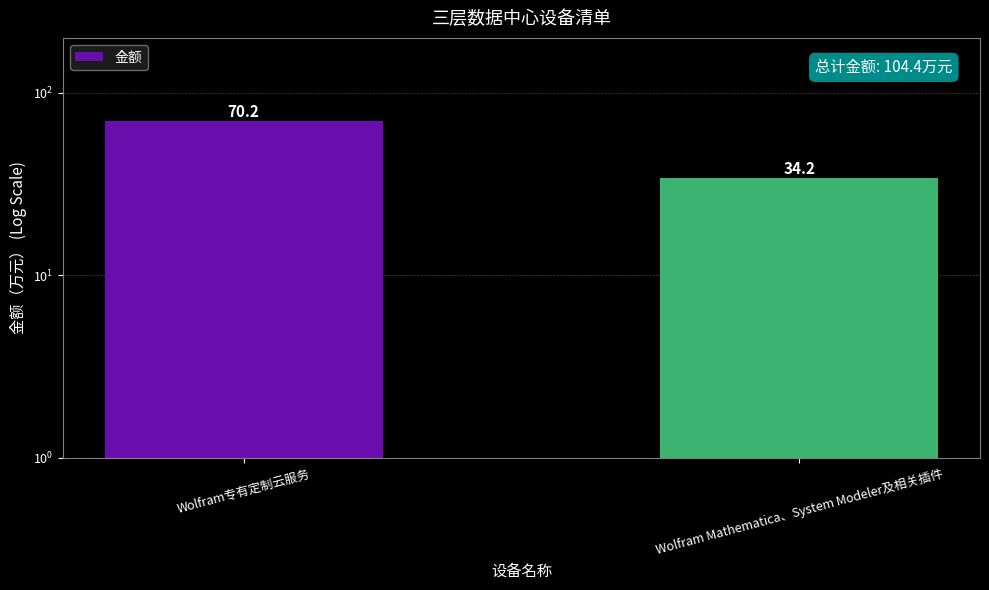

What is the difference between the values at Wolfram专有定制云服务 and Wolfram Mathematica、System Modeler及相关插件?

36.0